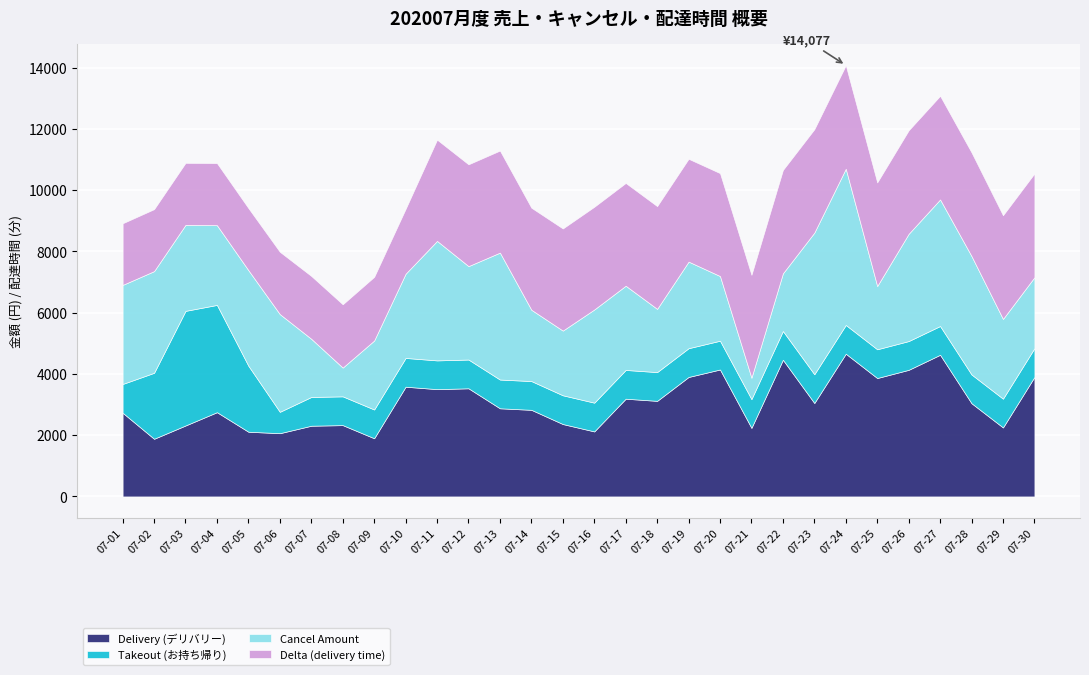

How many lines are shown in the chart?

4